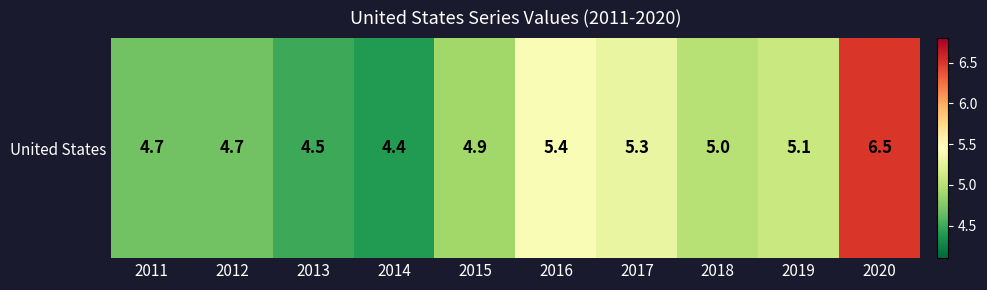

True or false: the data shows 2.9 at 2015.

False